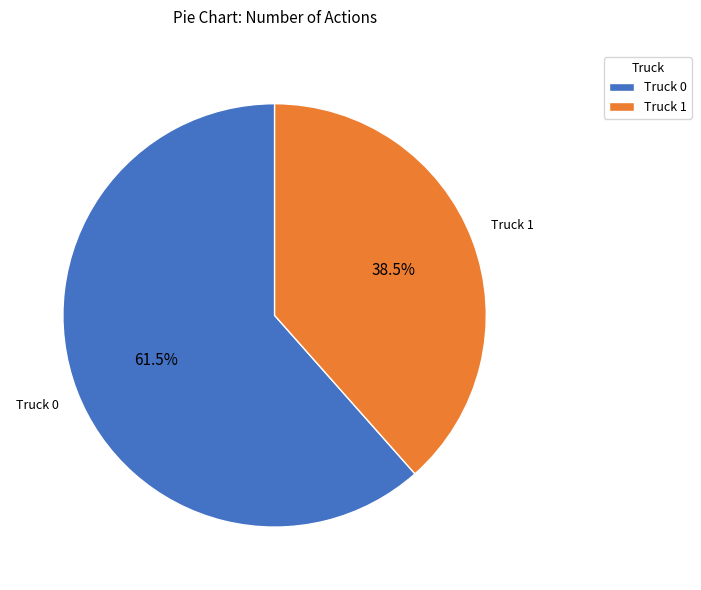

To the nearest percent, what is the combined percentage of Truck 0 and Truck 1?

100%